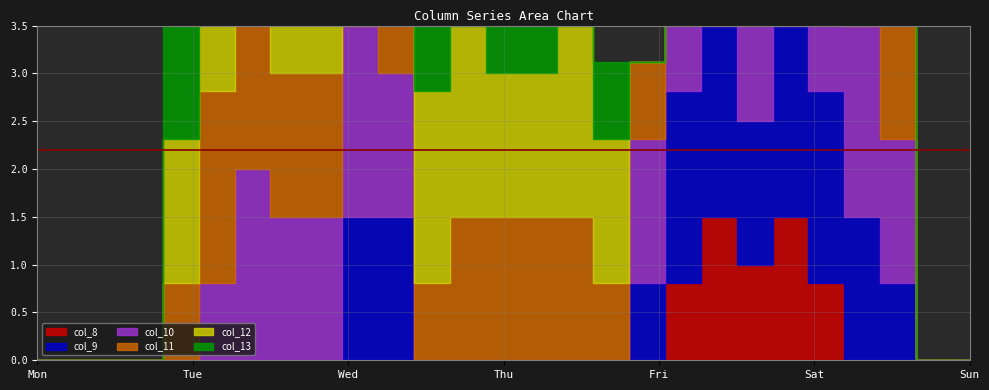

At which category is the sum across all series the highest?

21